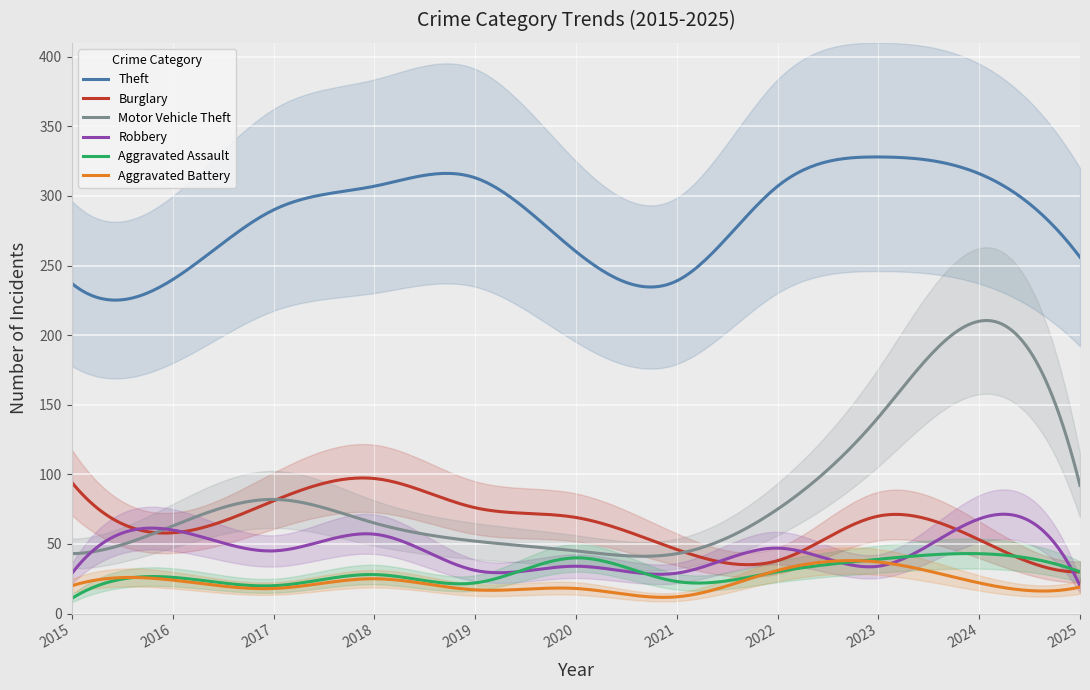

The Motor Vehicle Theft series shows 39 at 2025. True or false?

False